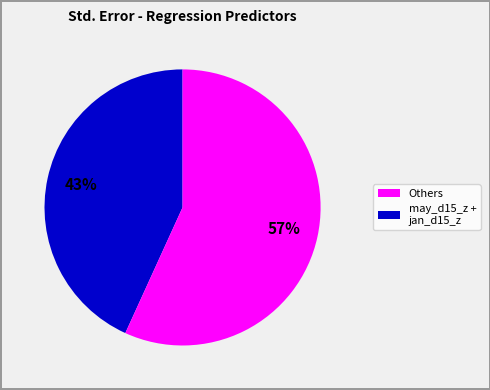

Does any single category account for the majority?

Yes